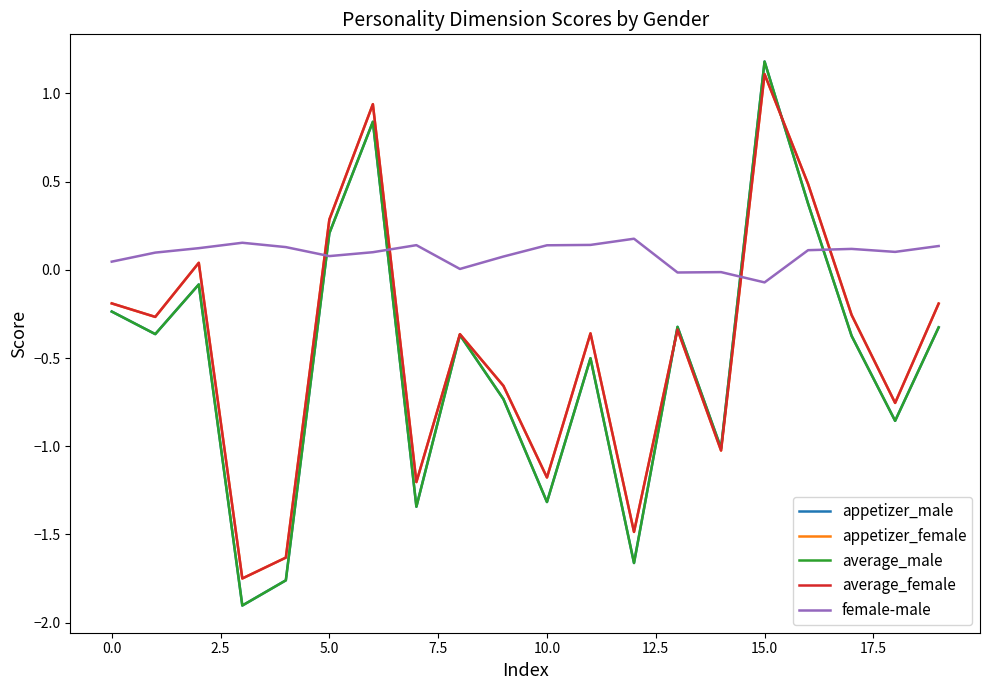

What are all the series names shown in the legend?

appetizer_male, appetizer_female, average_male, average_female, female-male